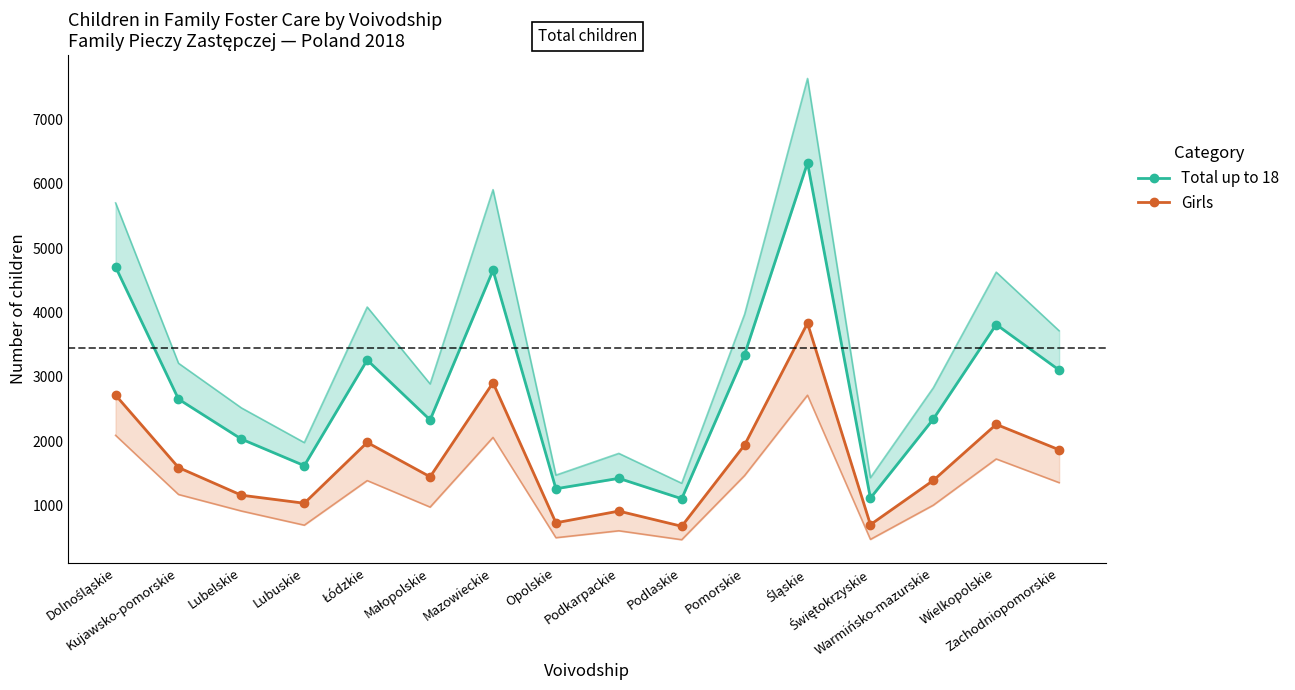

How many lines are shown in the chart?

2